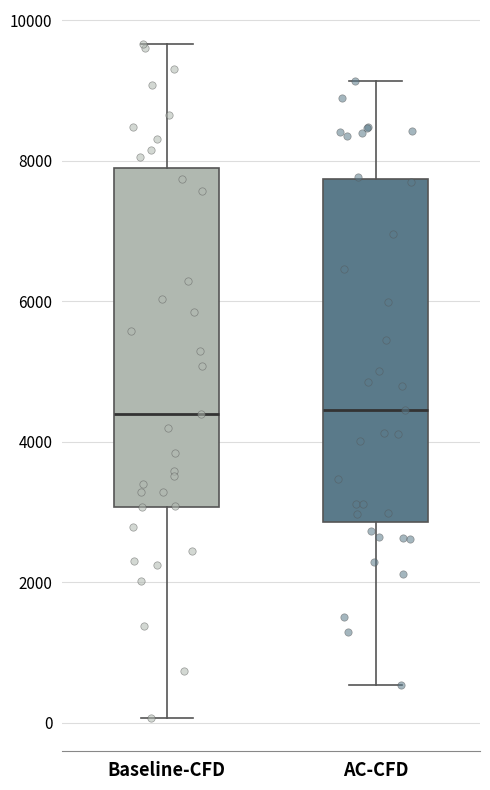

Reading left to right, transcribe this box plot: for each box, give where its median line is, the range the box spans, and where its two whiskers end, as read against the y-axis. The values are not printed on the chart, so give them approximately, as read against the axis.

Baseline-CFD: median 4400, box 3000 to 7800, whiskers 0 to 9600
AC-CFD: median 4400, box 2800 to 7800, whiskers 600 to 9200